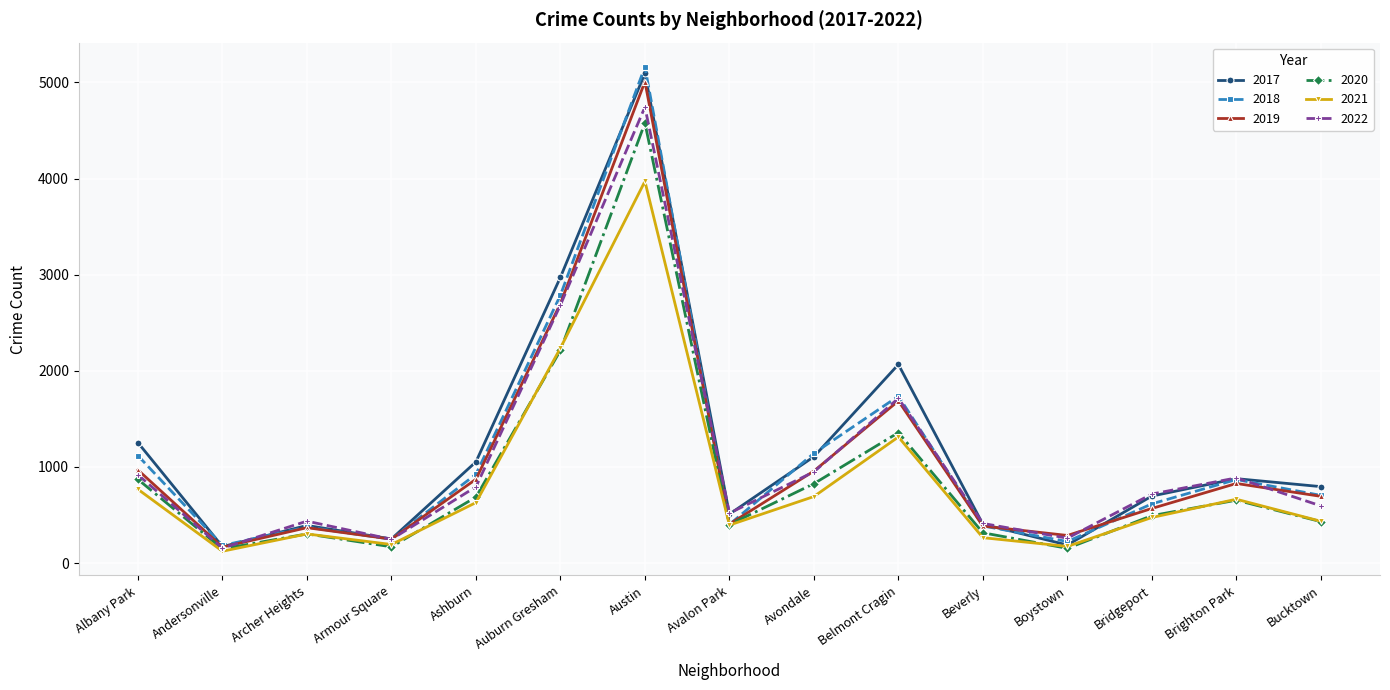

Which series changed the most between Albany Park and Bucktown?

2017